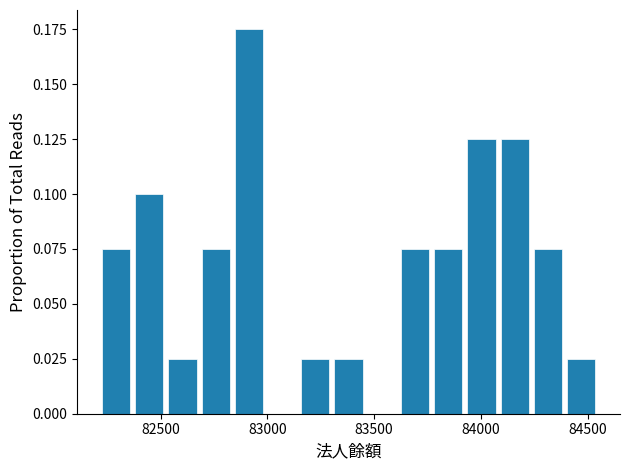

Around what value on the x-axis is the tallest bar? Give the approximate position of its centre, as read against the axis.

82900